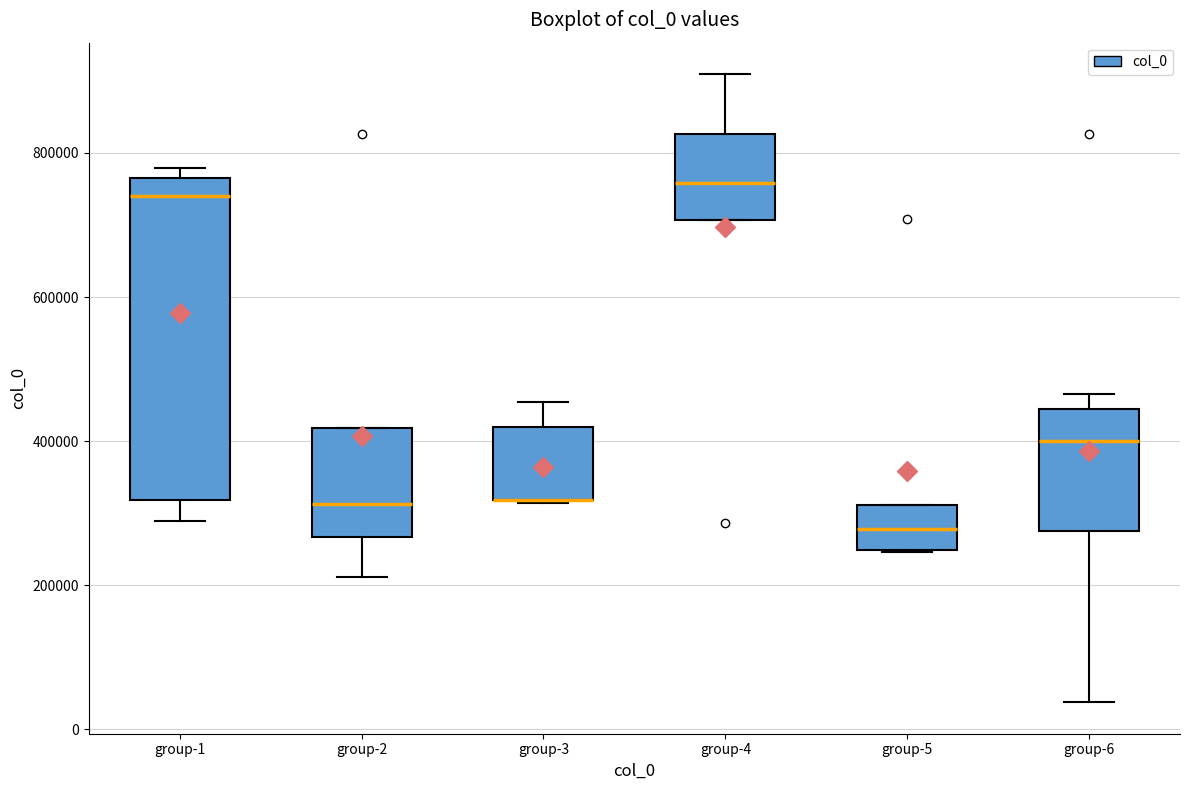

Comparing the boxes themselves (not the whiskers), which one is the tallest?

group-1